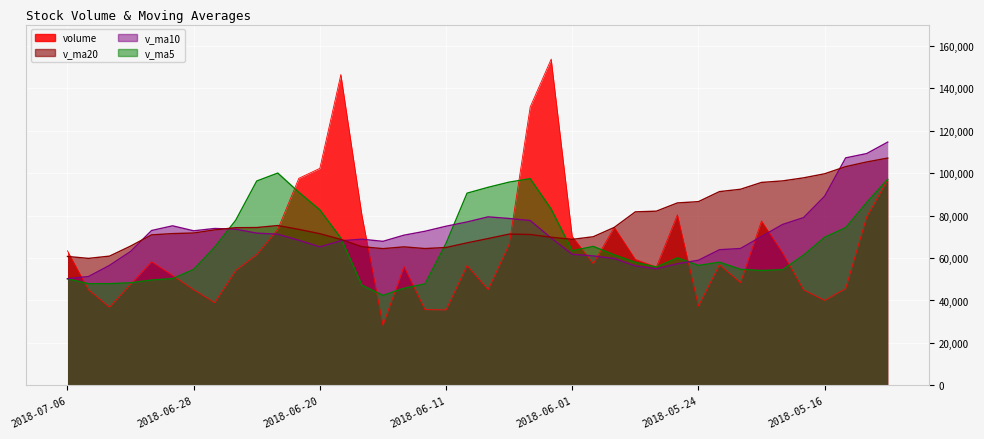

Which series has the widest spread of values?

volume